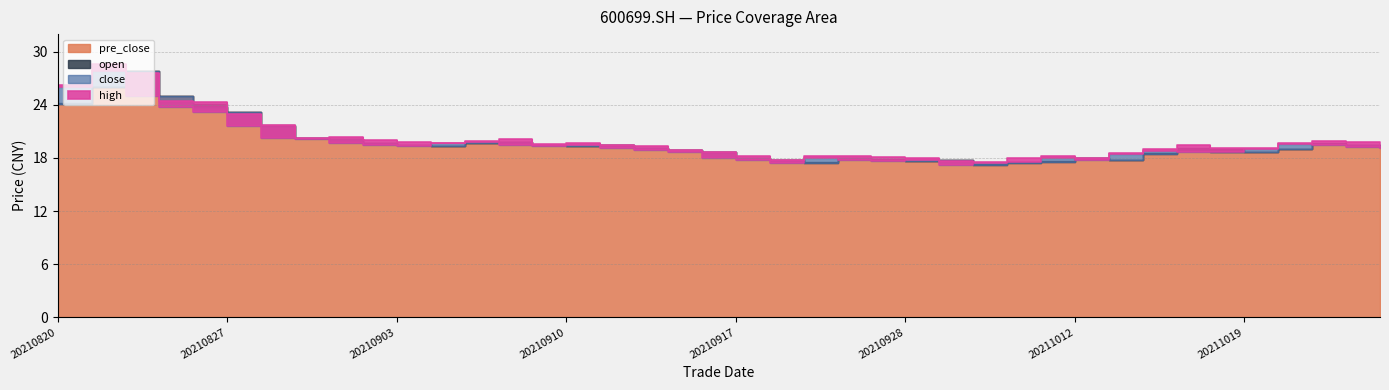

What is the sum of all high values?

803.1